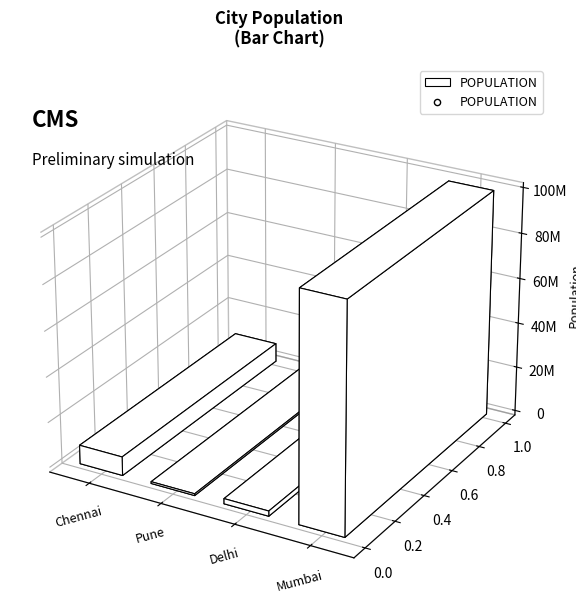

Approximately how many times larger is the value at Mumbai compared to Pune?

125.0